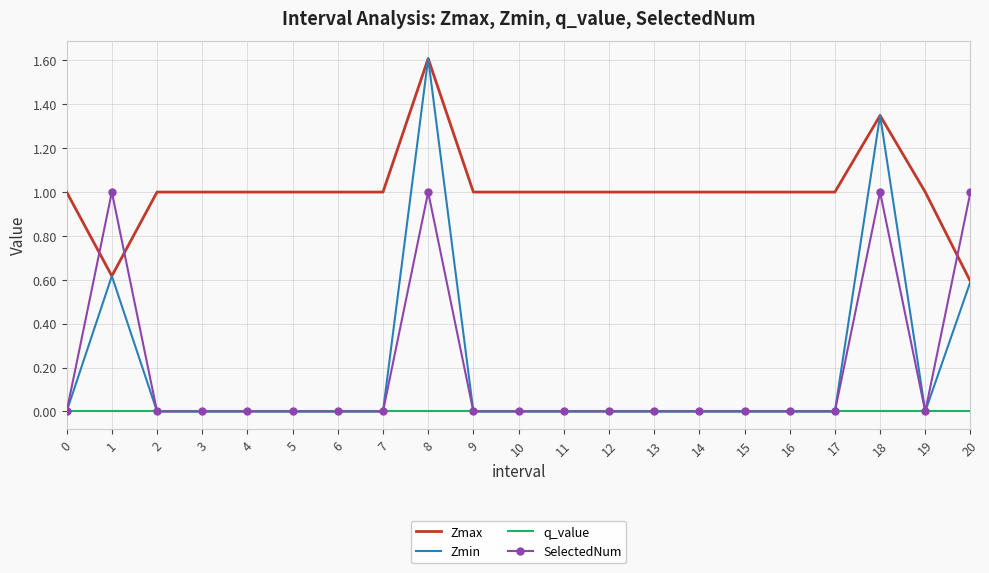

What is the highest value of the Zmax series?

1.6